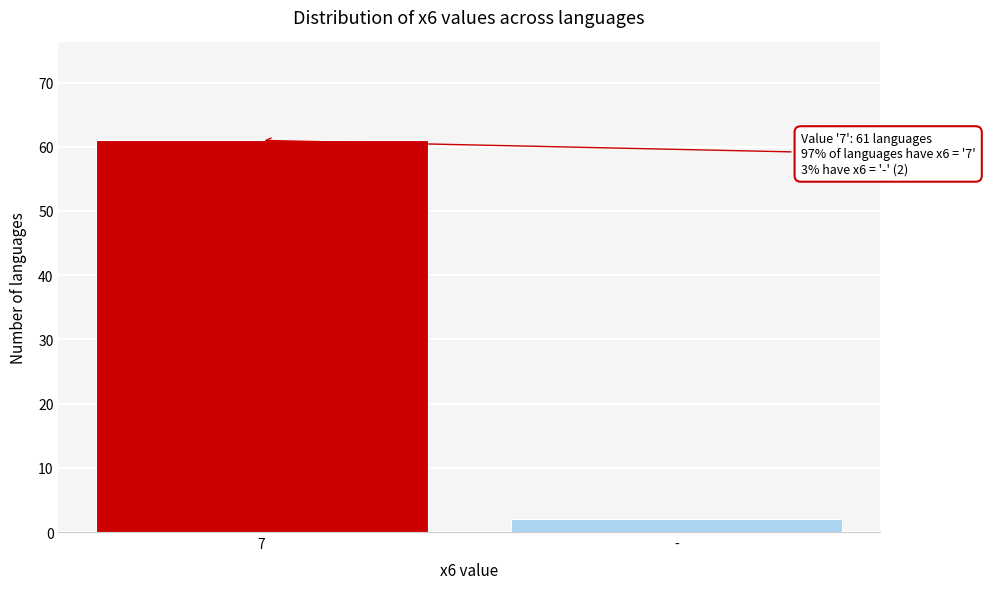

Reading left to right, list all the values displayed in this chart.

61	2